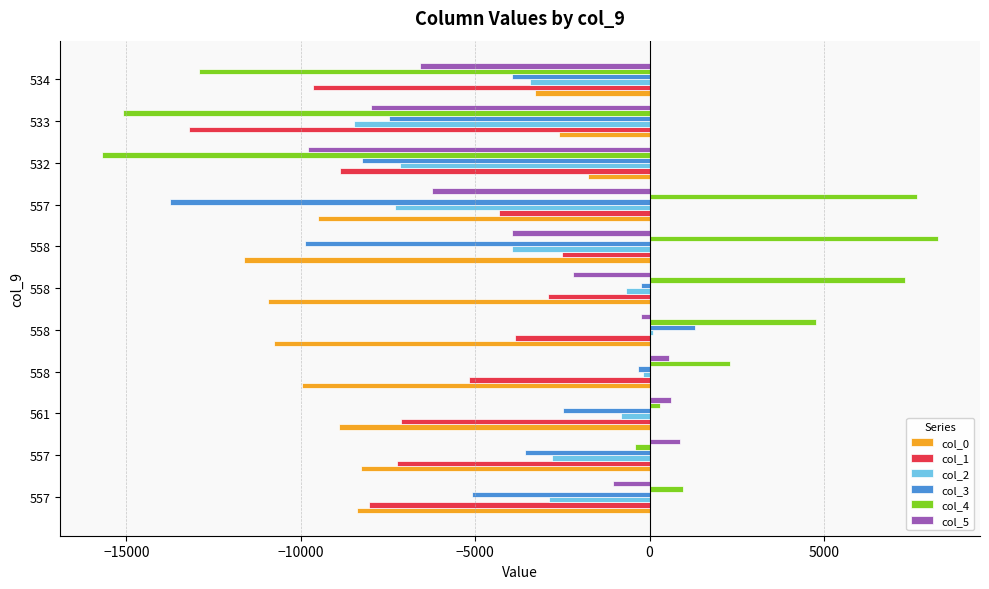

What are all the series names shown in the legend?

col_0, col_1, col_2, col_3, col_4, col_5